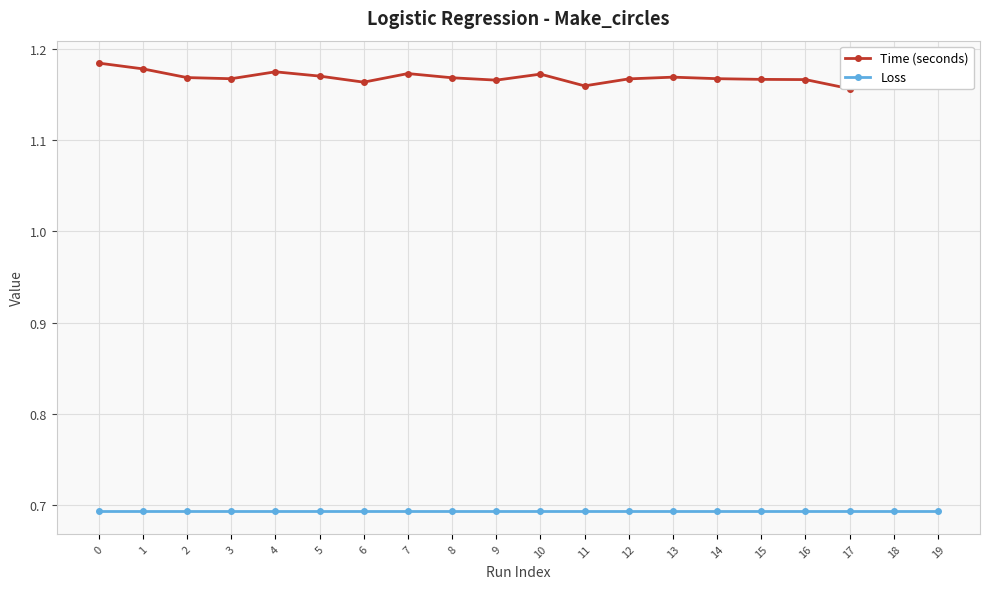

True or false: Time (seconds) and Loss intersect in this chart.

False